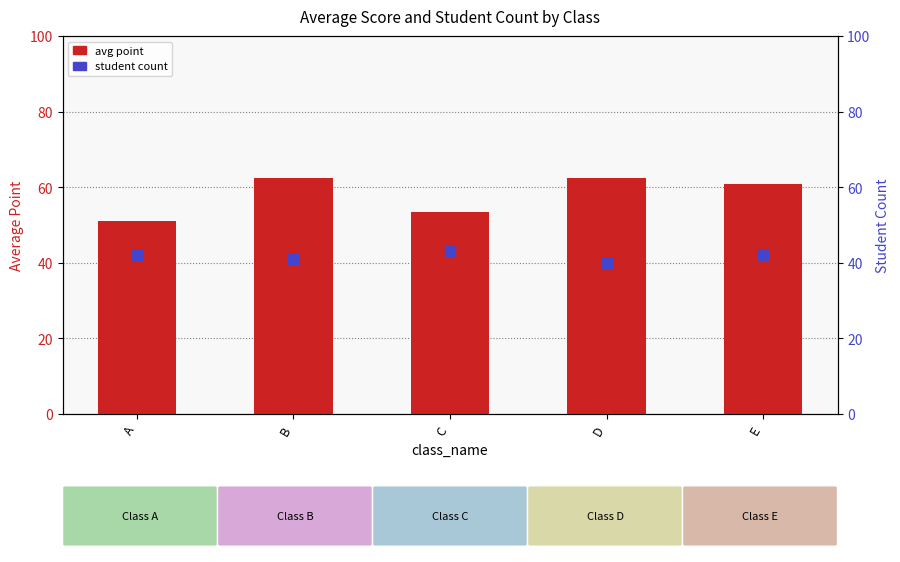

Which series reaches the maximum Y coordinate?

avg point